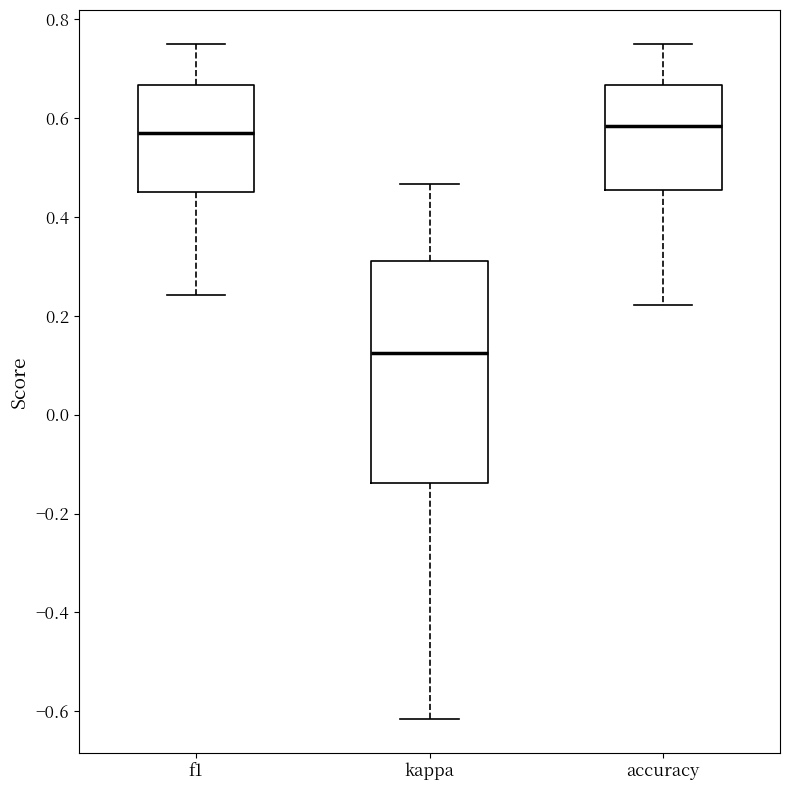

Reading left to right, read every box against the y-axis: the position of its median line, the range the box covers, and the ends of its whiskers. The values are not printed on the chart, so give them approximately, as read against the axis.

f1: median 0.56, box 0.44 to 0.66, whiskers 0.24 to 0.76
kappa: median 0.12, box -0.14 to 0.30, whiskers -0.62 to 0.46
accuracy: median 0.58, box 0.46 to 0.66, whiskers 0.22 to 0.76